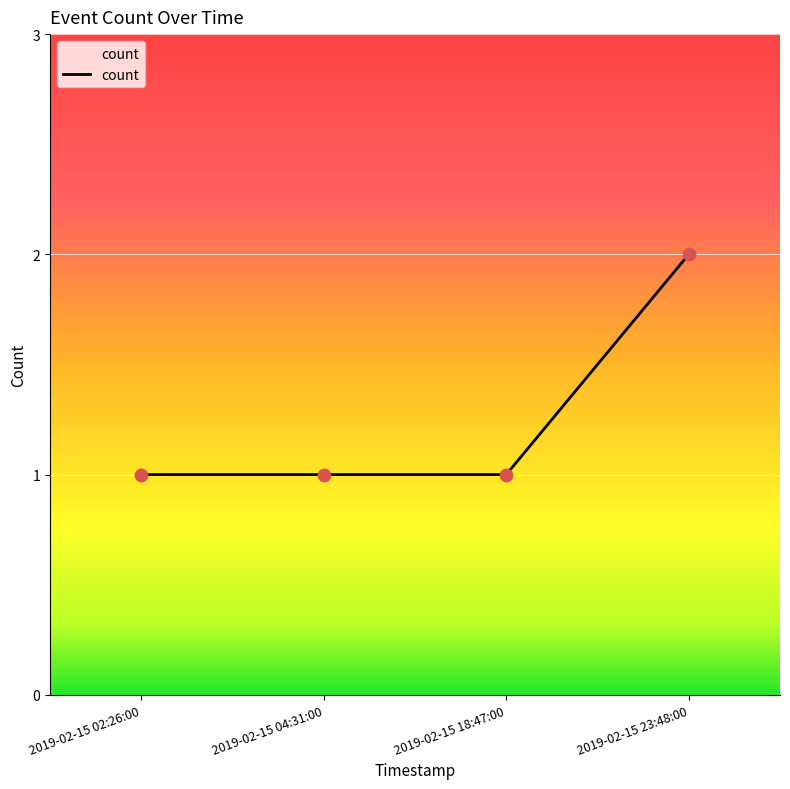

What is the change in value from 2019-02-15 18:47:00 to 2019-02-15 23:48:00?

+1